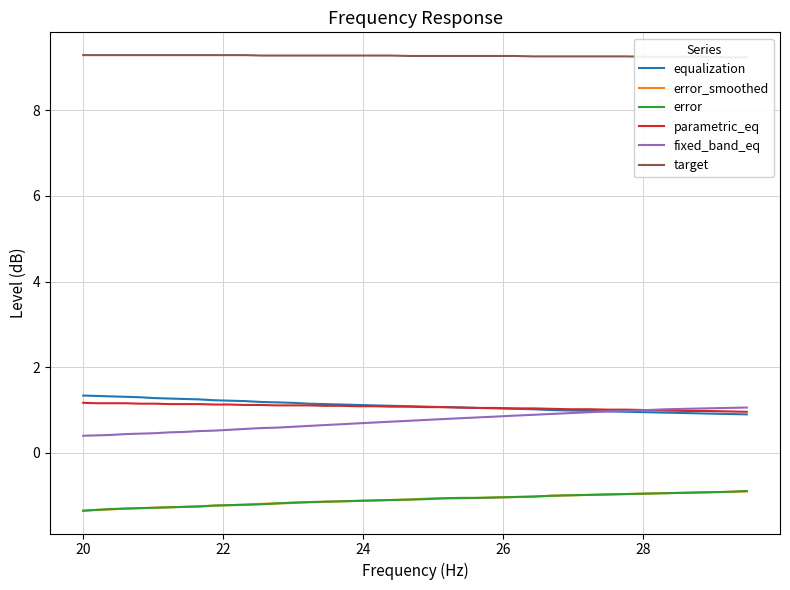

What is the spread (max minus min) of values at 22?

10.6